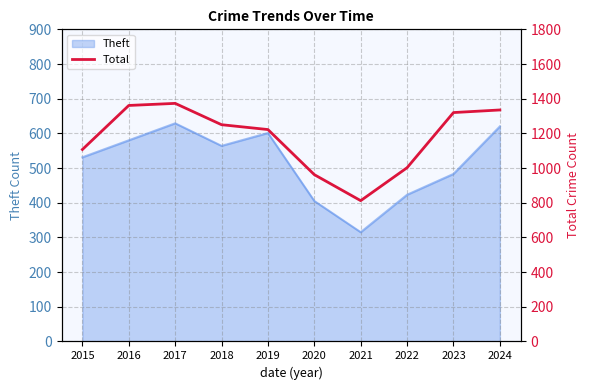

Count the number of categories in the chart.

10